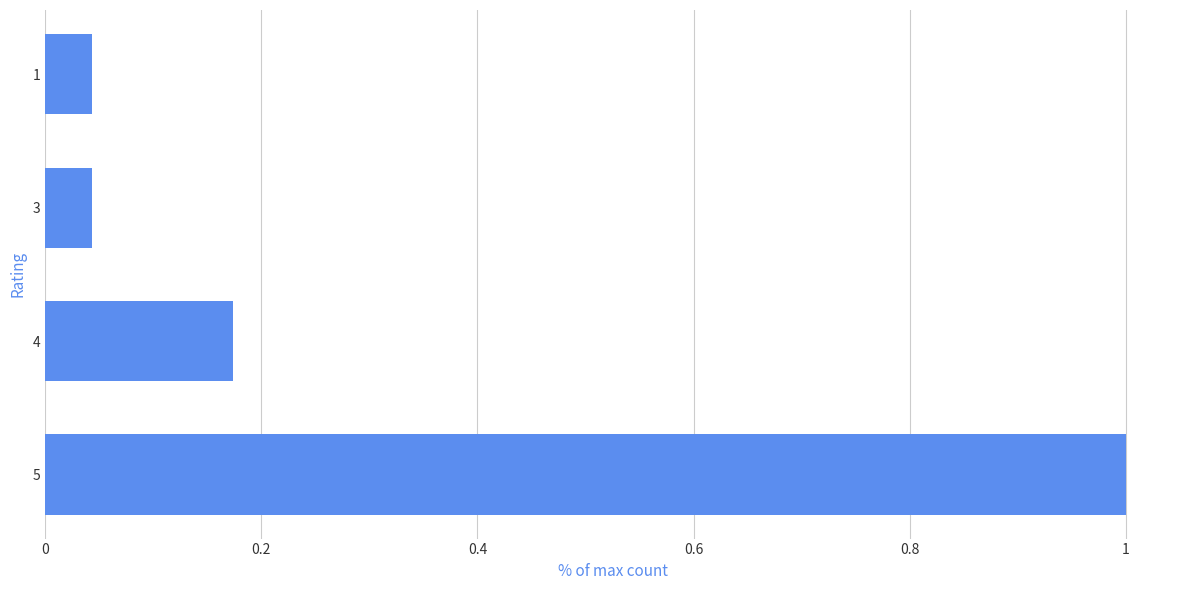

True or false: the data shows 1.0 at 5.

True